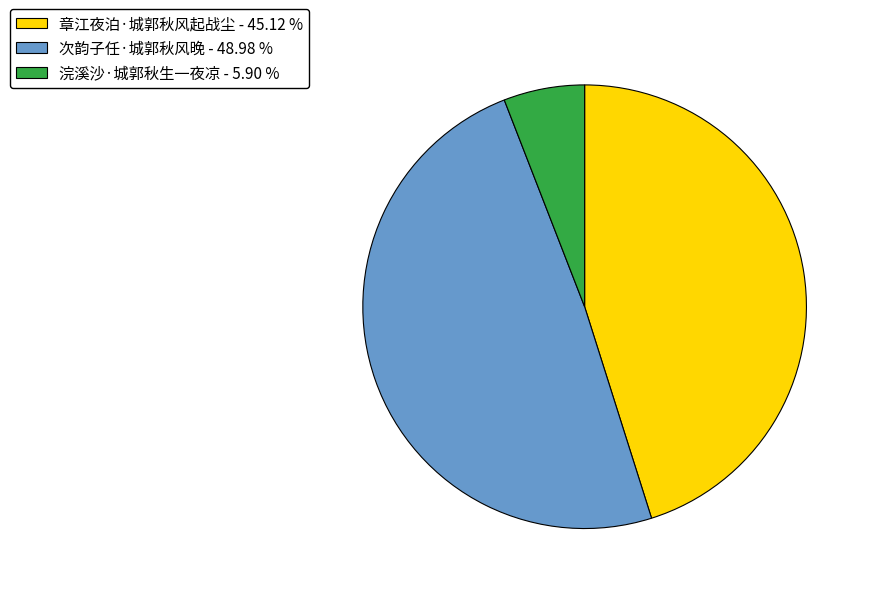

Approximately how many times larger is the value at 次韵子任·城郭秋风晚 - 48.98 % compared to 浣溪沙·城郭秋生一夜凉 - 5.90 %?

8.3